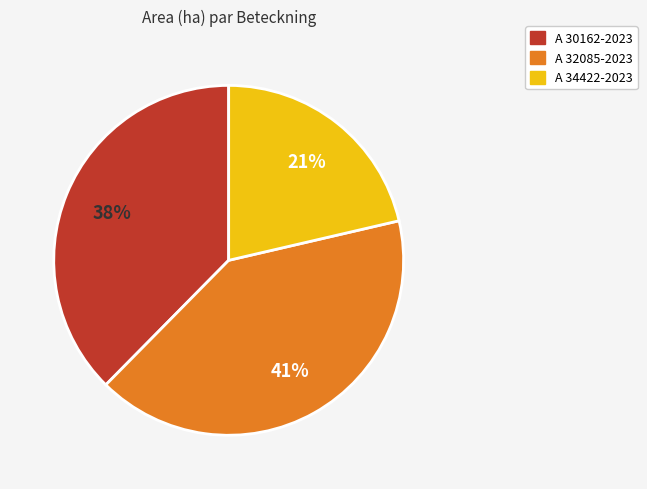

Is it true that A 32085-2023 is 41% of the pie?

True